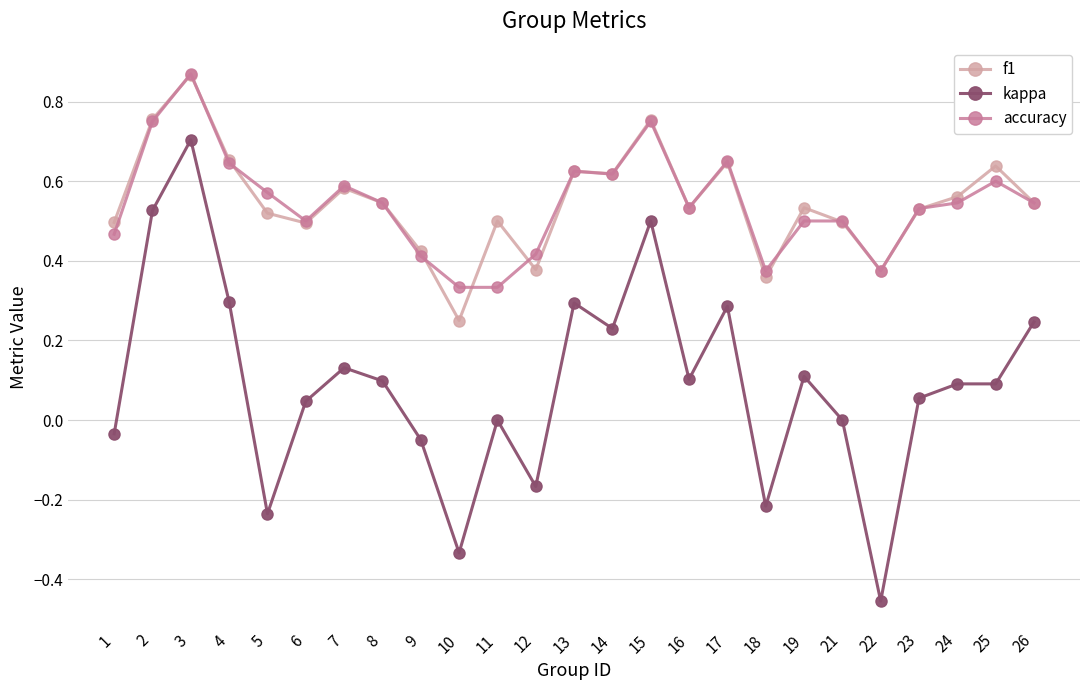

True or false: kappa and f1 intersect in this chart.

False